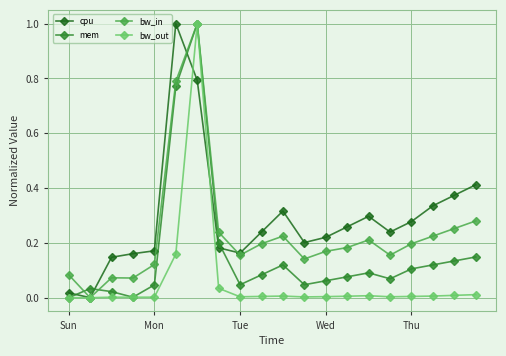

Which series has the largest total across all categories?

cpu